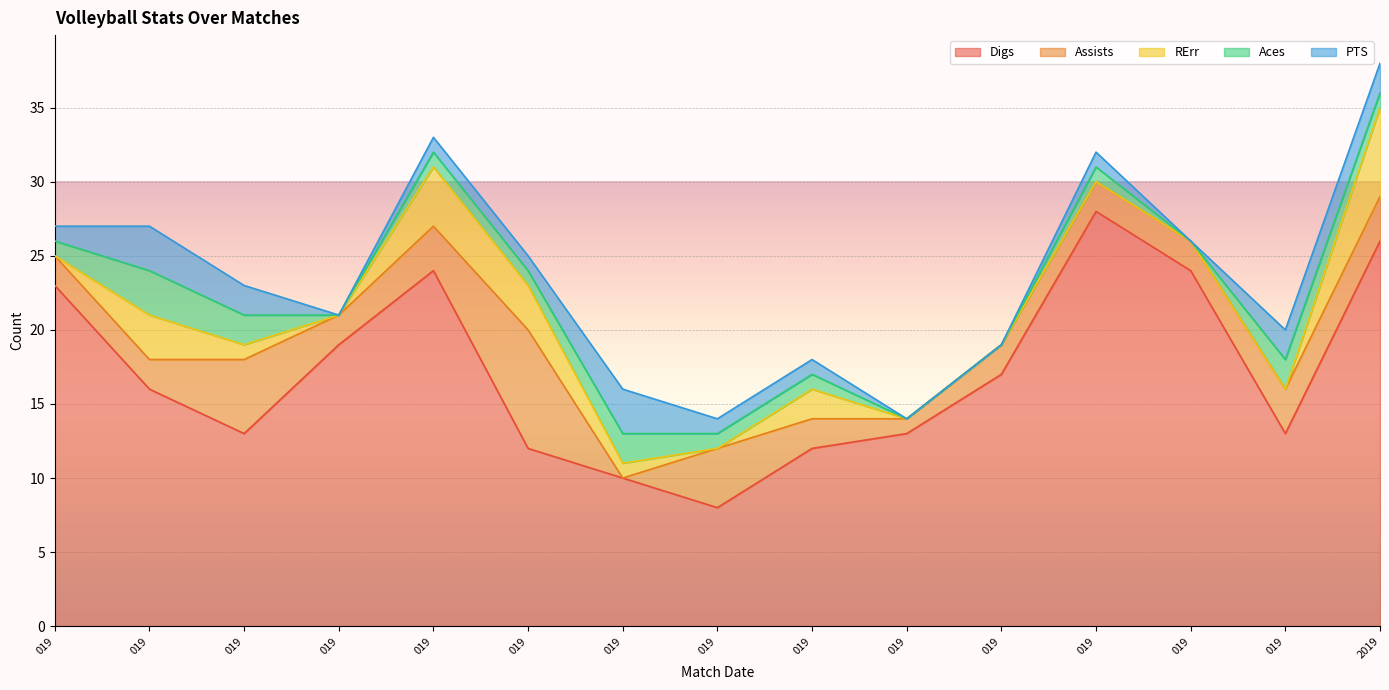

Reading right to left, list all the values displayed in this chart.

Digs: 26	13	24	28	17	13	12	8	10	12	24	19	13	16	23
Assists: 3	3	2	2	2	1	2	4	0	8	3	2	5	2	2
RErr: 6	0	0	0	0	0	2	0	1	3	4	0	1	3	0
Aces: 1	2	0	1	0	0	1	1	2	1	1	0	2	3	1
PTS: 2	2	0	1	0	0	1	1	3	1	1	0	2	3	1